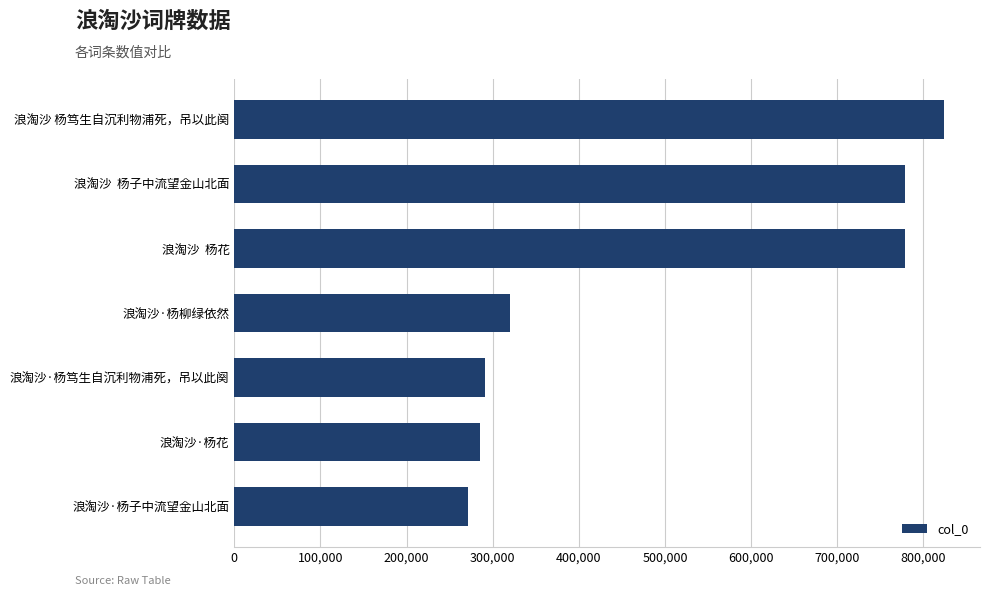

Read the value at 浪淘沙  杨子中流望金山北面.

778445